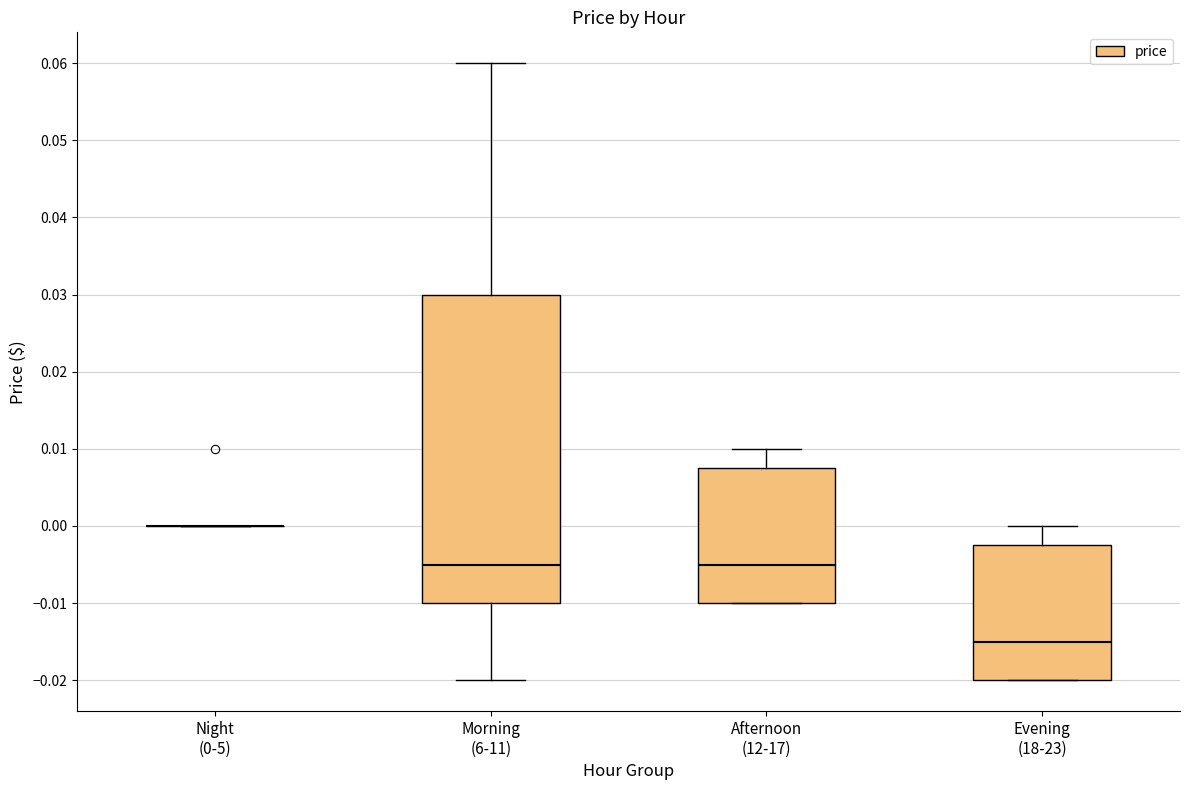

Which box is the tallest, from its lower edge to its upper edge?

Morning (6-11)